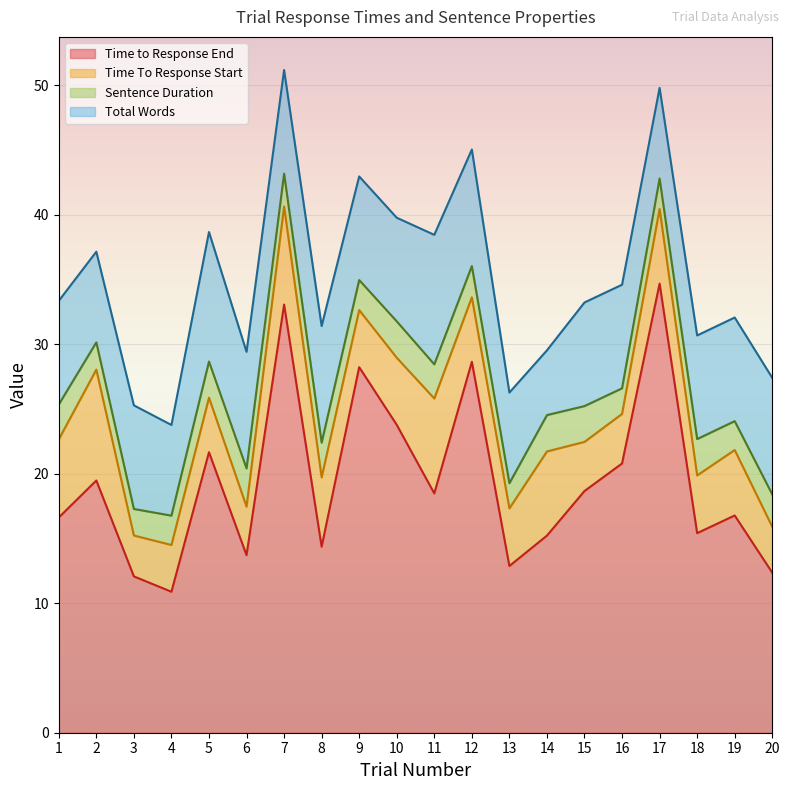

Between 14 and 17, which series saw the biggest shift?

Time to Response End